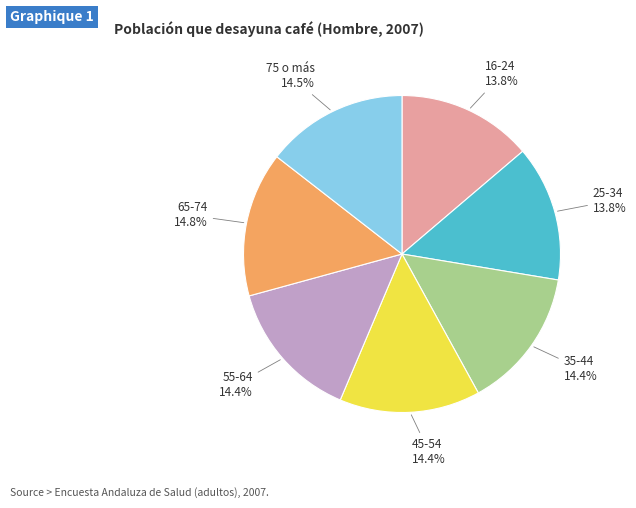

Is there a majority slice in this chart?

No